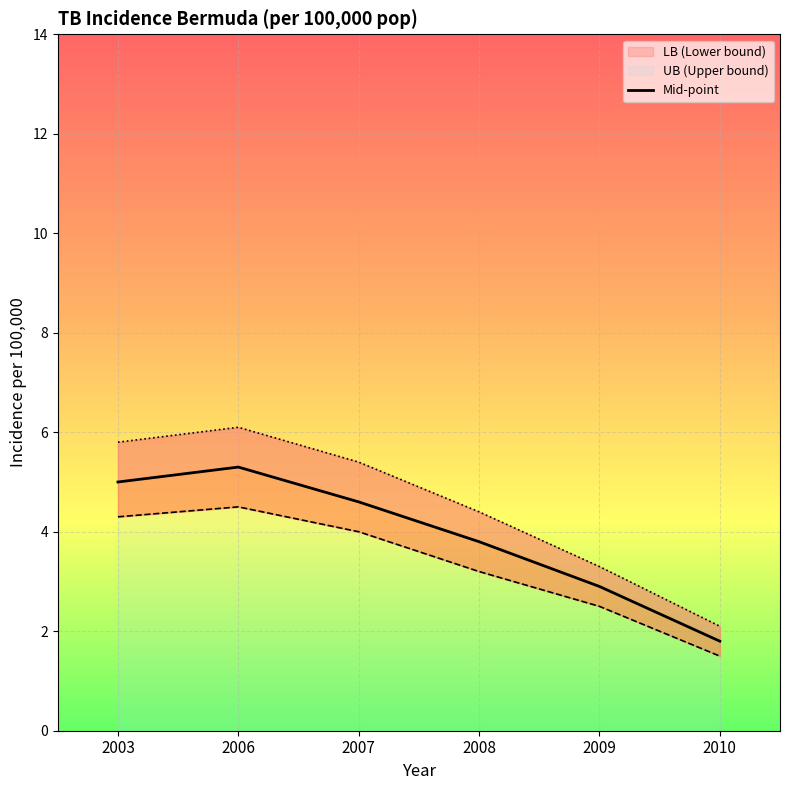

How many lines are shown in the chart?

1